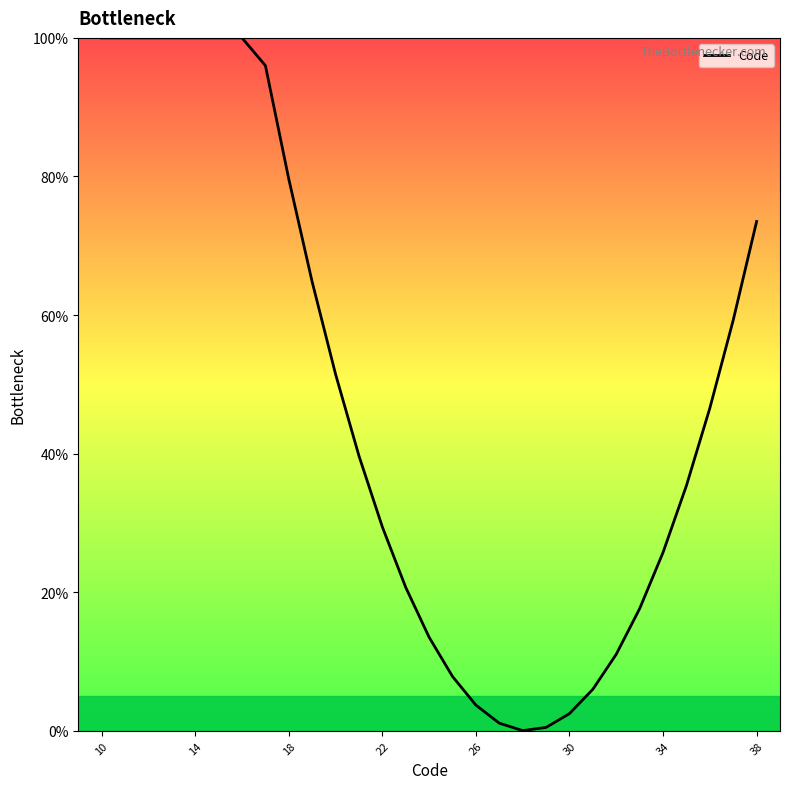

What is the difference between the maximum and minimum values?

100.0